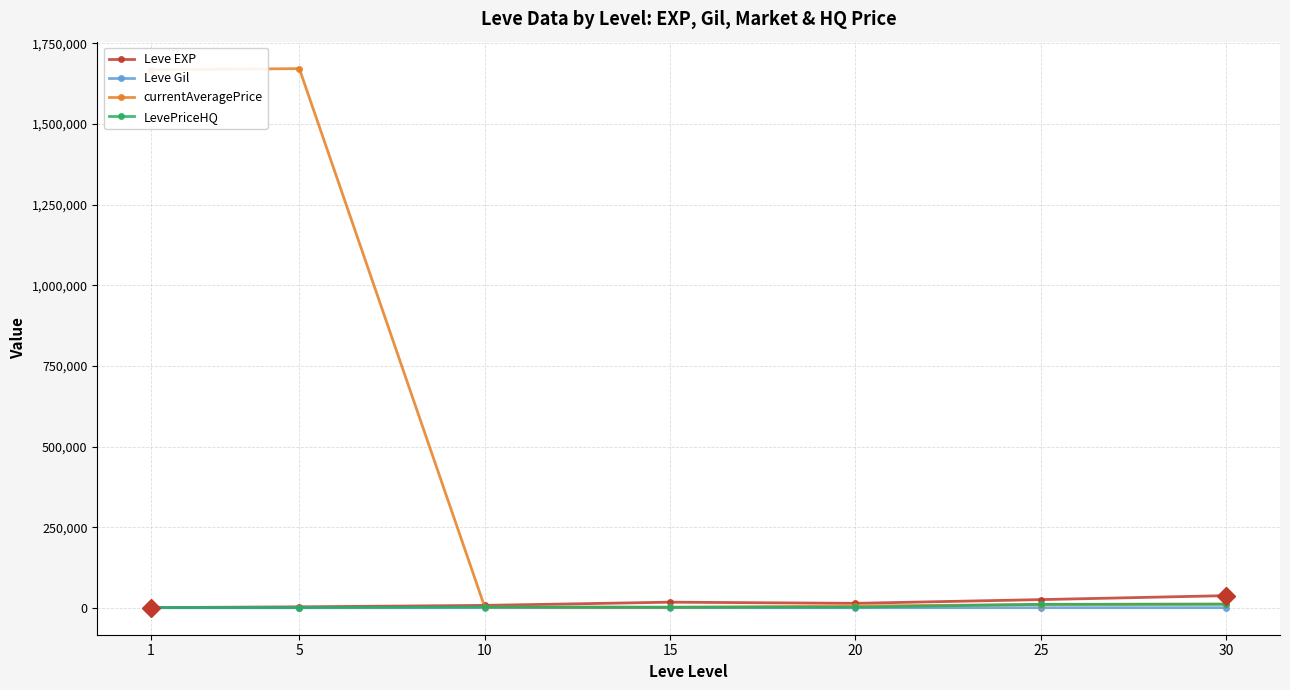

Which series has the largest total across all categories?

currentAveragePrice